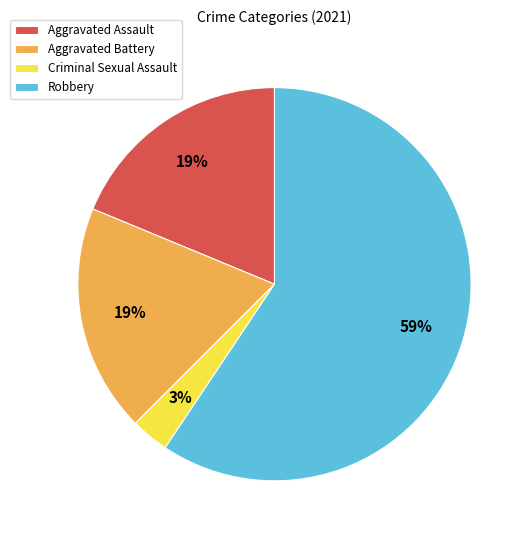

To the nearest percent, what is the difference between the Robbery and Criminal Sexual Assault slice percentages?

56%